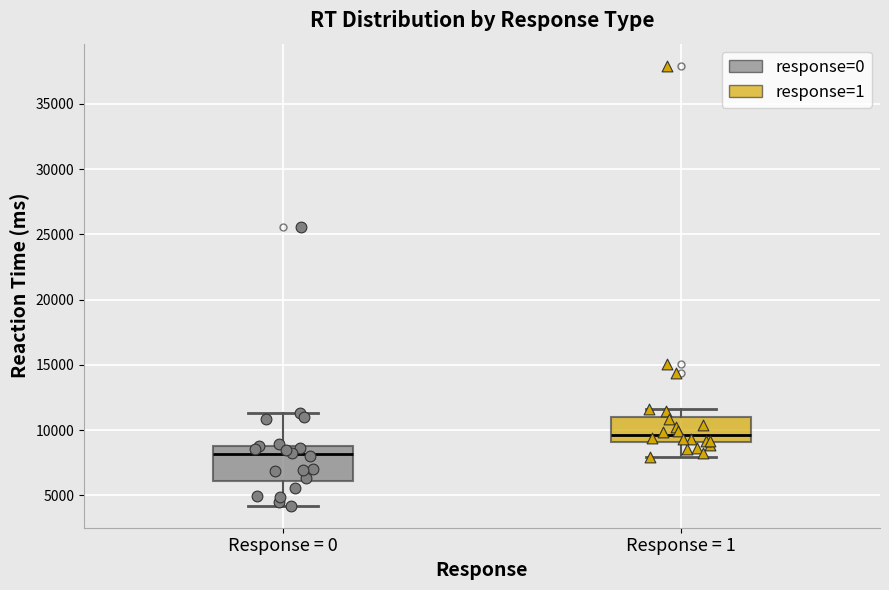

Which box's median line is the lowest?

Response = 0